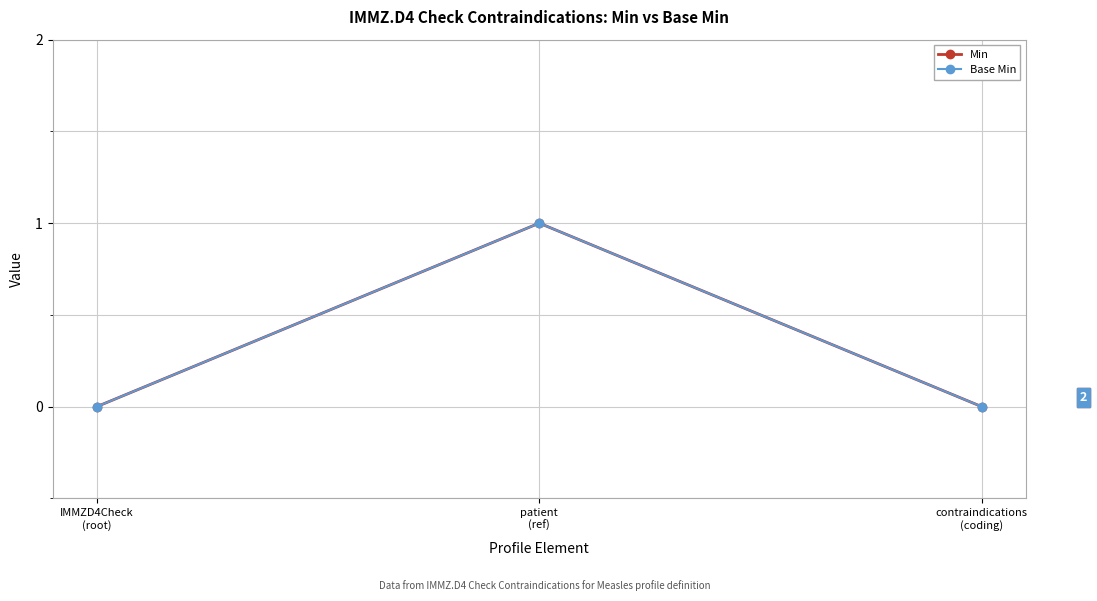

What is the label of the 1st point from the right?

contraindications
(coding)